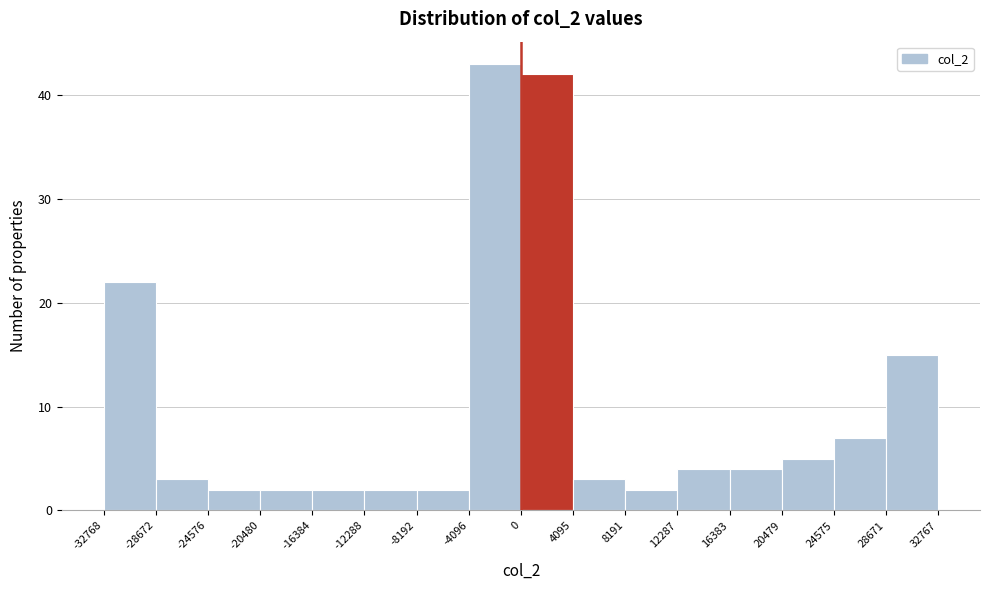

How tall is the bar that spans -28672 to -24576 on the x-axis? The values are not printed on the chart, so give them approximately, as read against the axis.

3